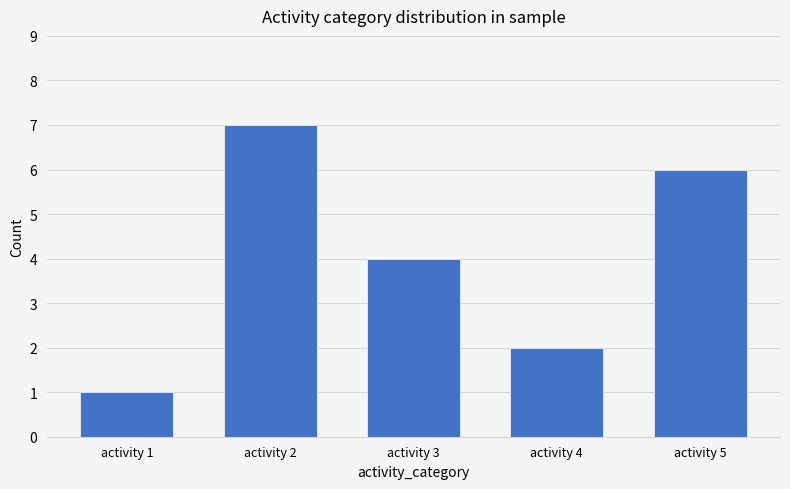

Is it true that the value at activity 5 is 2?

False